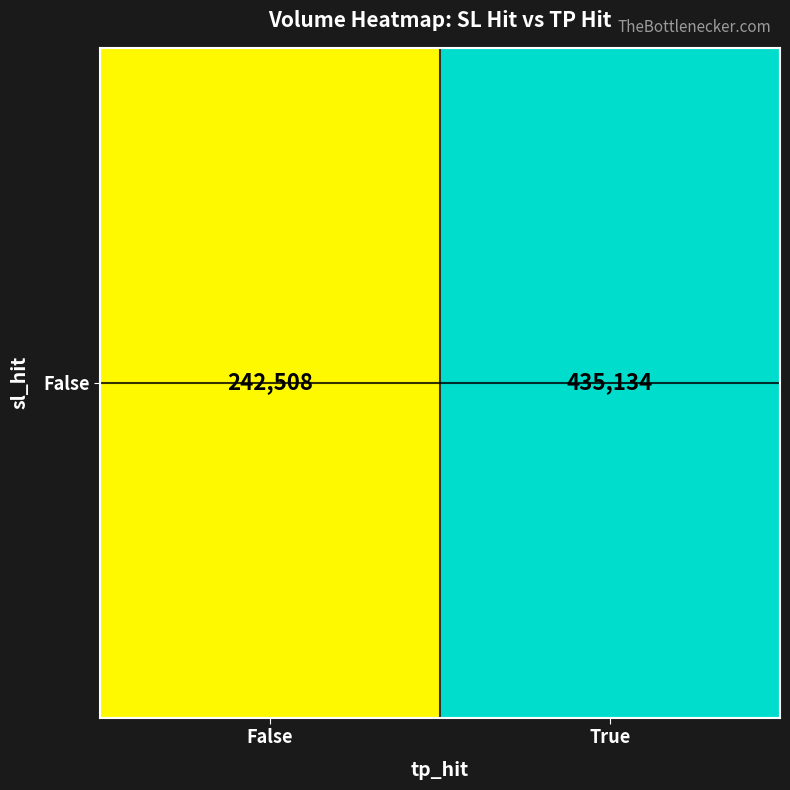

Rank the categories by value from lowest to highest.

False, True